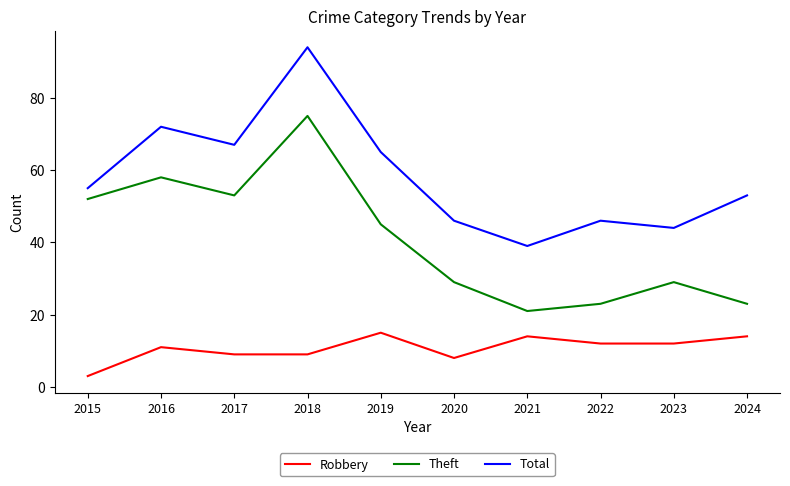

True or false: Theft has more than 2 points higher than both neighbors.

True